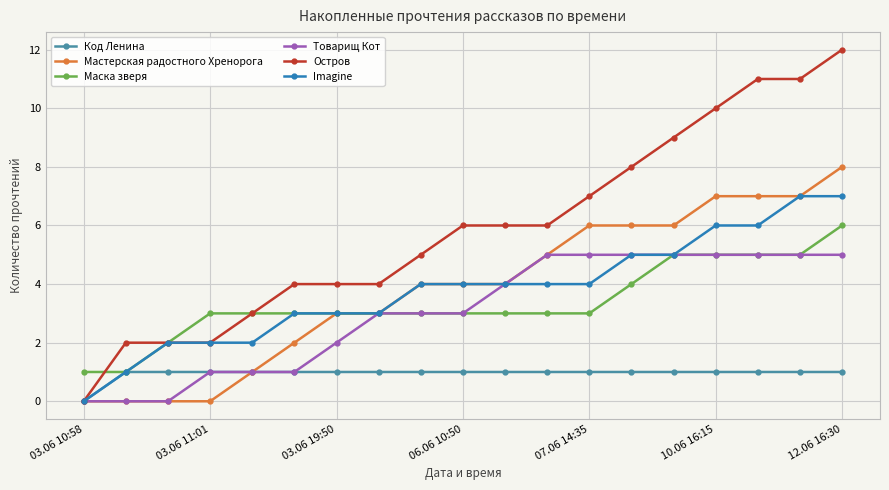

How many Imagine values are between 2 and 5?

13